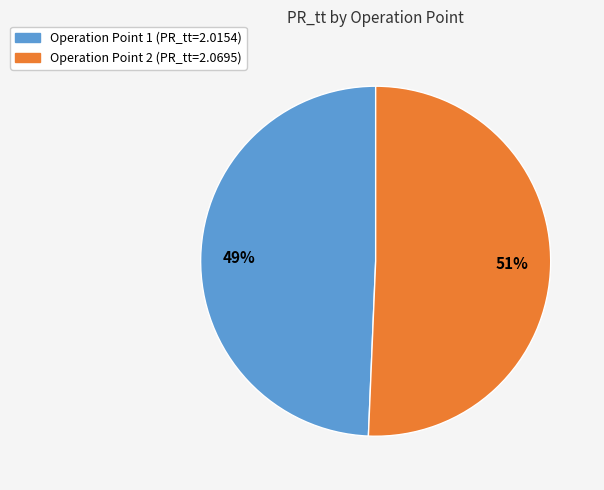

What percentage is the Operation Point 1 slice, to the nearest percent?

49%